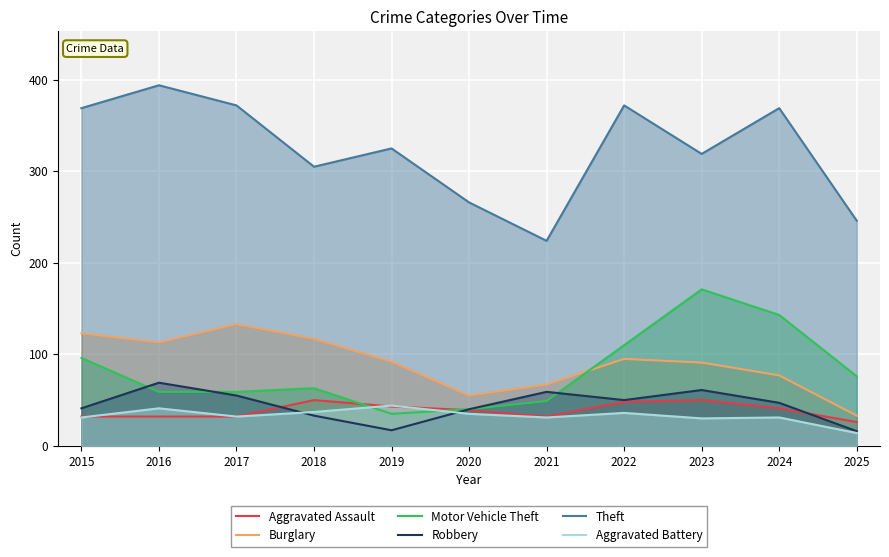

Is it true that Burglary equals 196 at 2016?

False